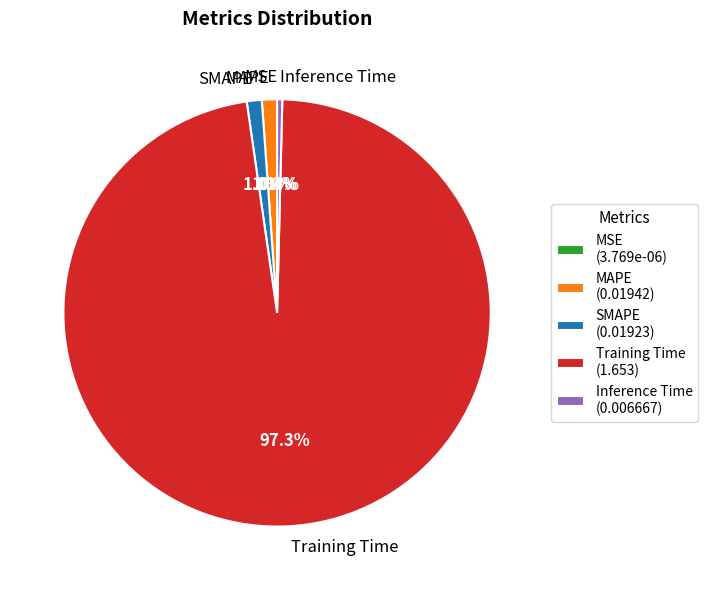

How much of the chart is everything except MAPE?

98.9%